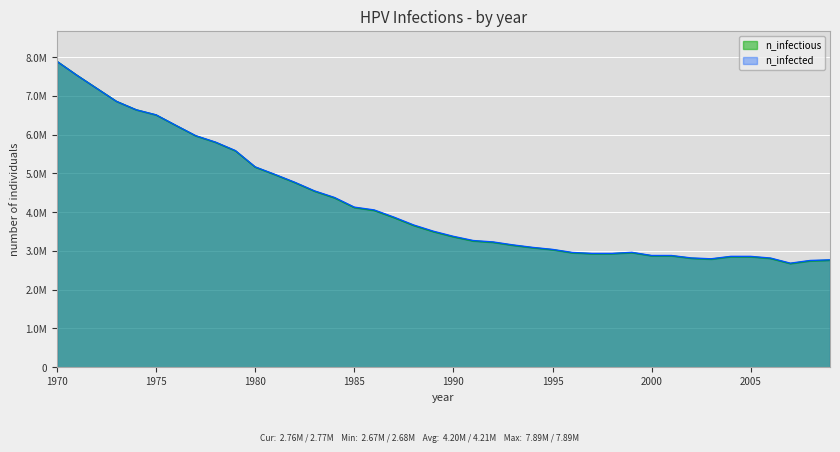

What are all the series names shown in the legend?

n_infectious, n_infected